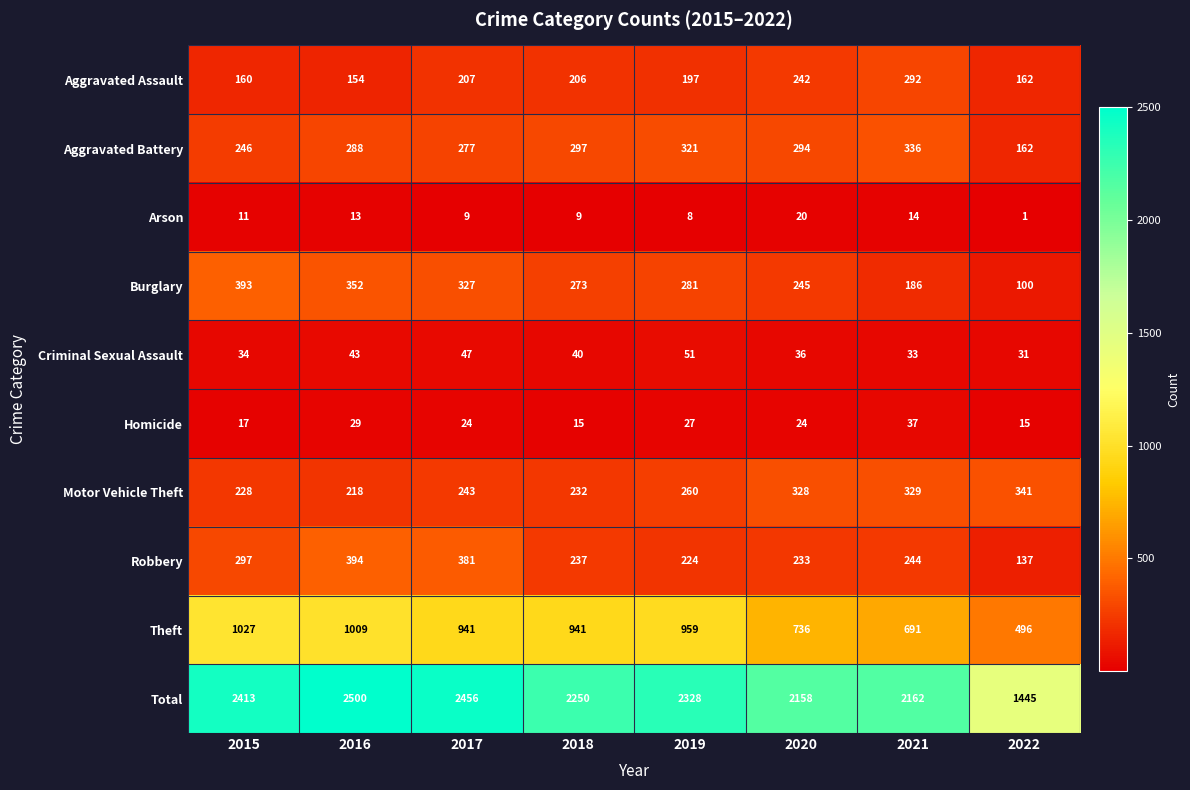

Rank the series at 2017 from highest to lowest value.

Total, Theft, Robbery, Burglary, Aggravated Battery, Motor Vehicle Theft, Aggravated Assault, Criminal Sexual Assault, Homicide, Arson